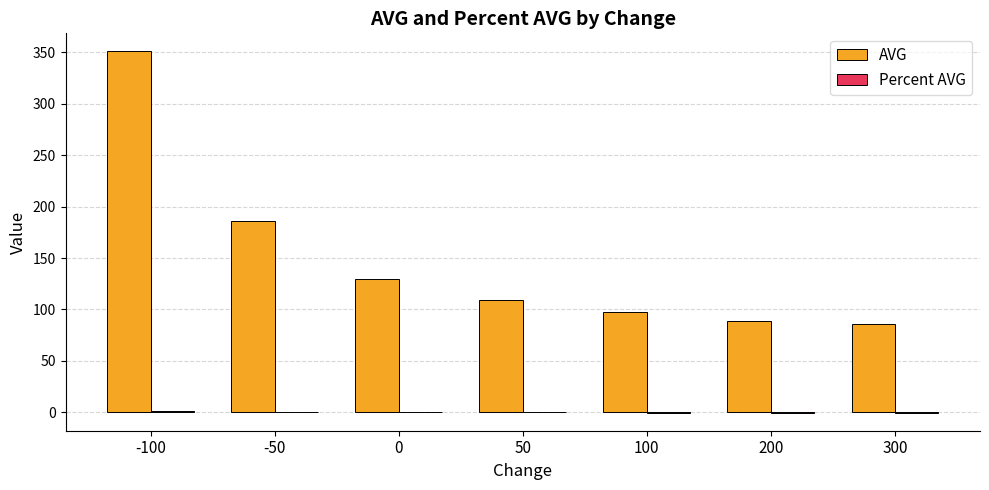

What is the sum of all AVG values?

1049.0